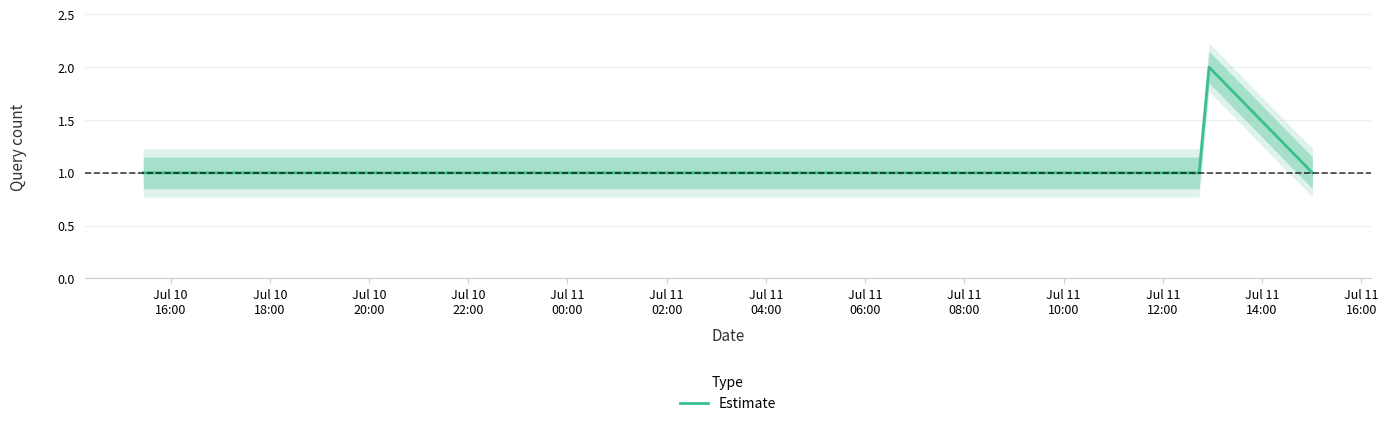

Reading left to right, what are all the values shown in this chart?

1	1	1	1	1	1	1	1	1	1	1	1	1	1	1	1	2	1